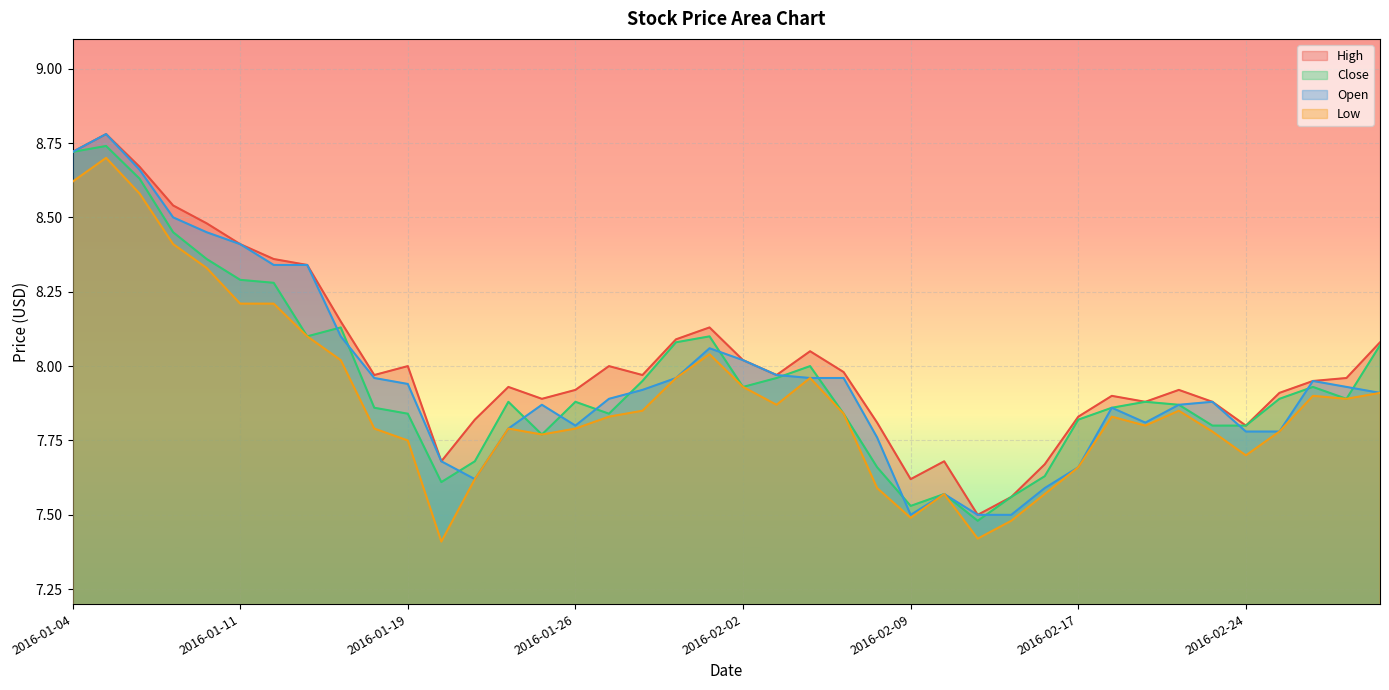

True or false: Low and High intersect in this chart.

False